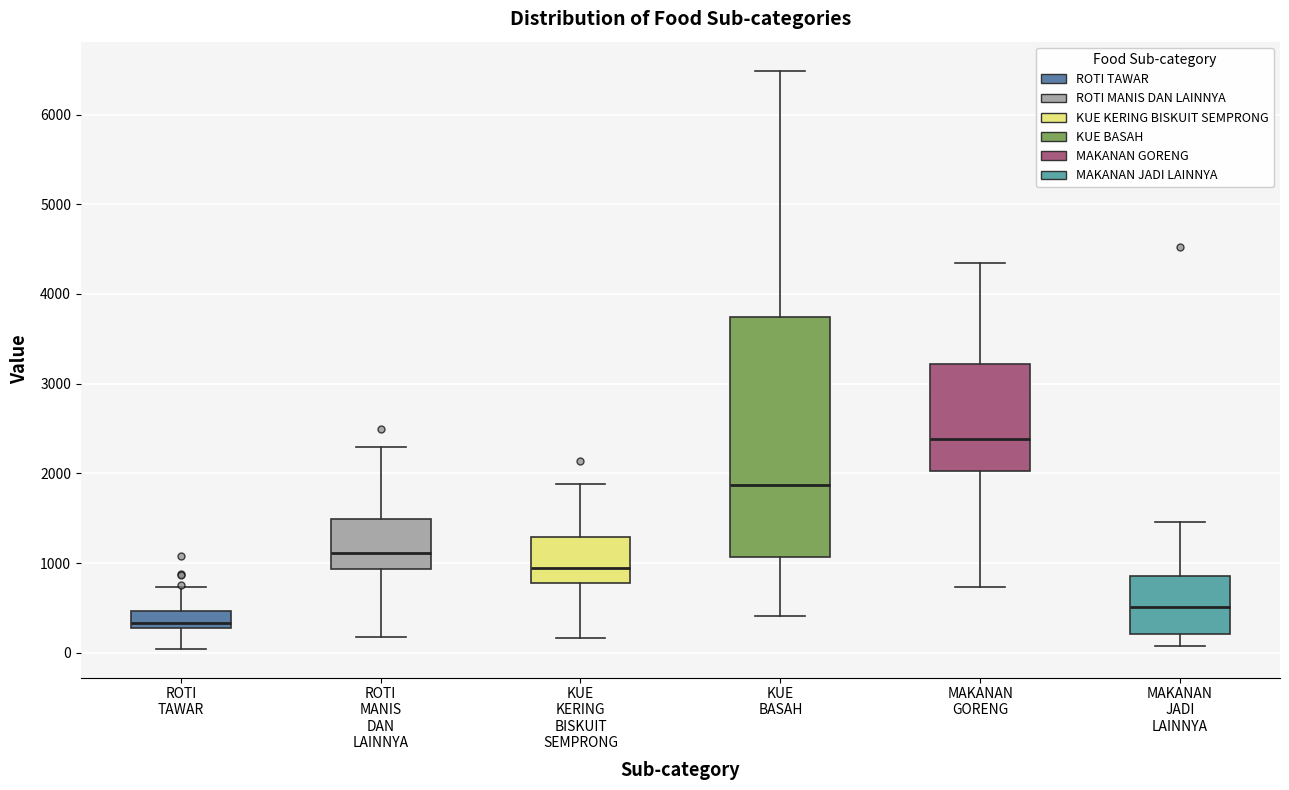

Where does the lower whisker of the box for ROTI TAWAR end on the y-axis? The values are not printed on the chart, so give them approximately, as read against the axis.

0